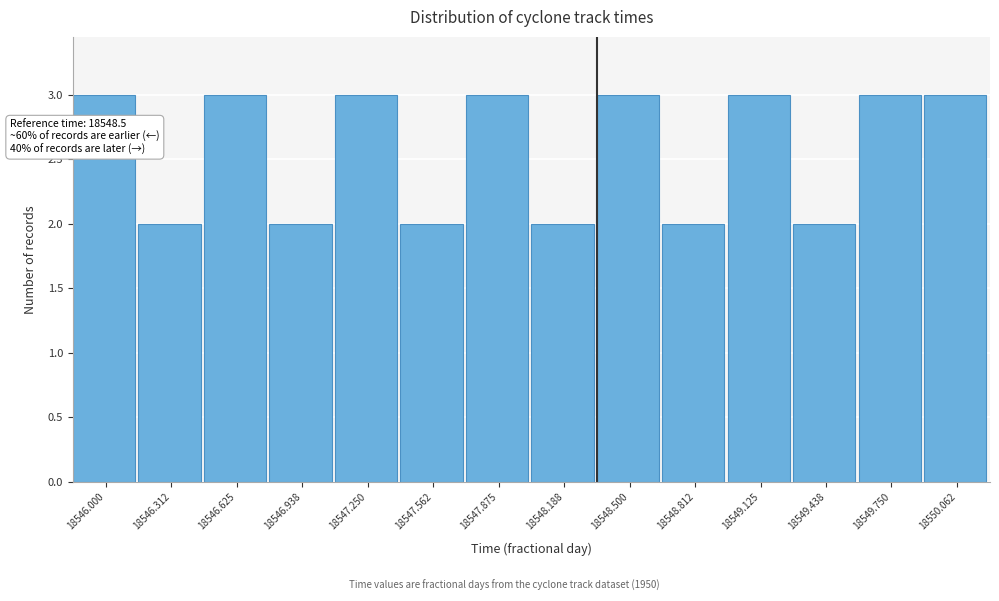

Reading right to left, list all the values displayed in this chart.

18550.062=3	18549.750=3	18549.438=2	18549.125=3	18548.812=2	18548.500=3	18548.188=2	18547.875=3	18547.562=2	18547.250=3	18546.938=2	18546.625=3	18546.312=2	18546.000=3